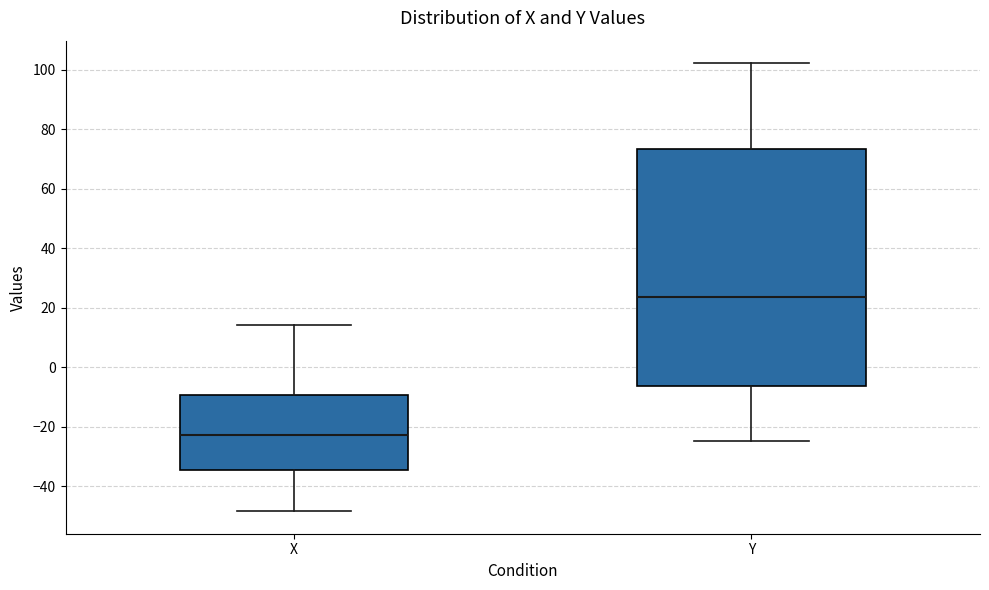

Reading left to right, read every box against the y-axis: the position of its median line, the range the box covers, and the ends of its whiskers. The values are not printed on the chart, so give them approximately, as read against the axis.

X: median -22, box -34 to -10, whiskers -48 to 14
Y: median 24, box -6 to 74, whiskers -24 to 102